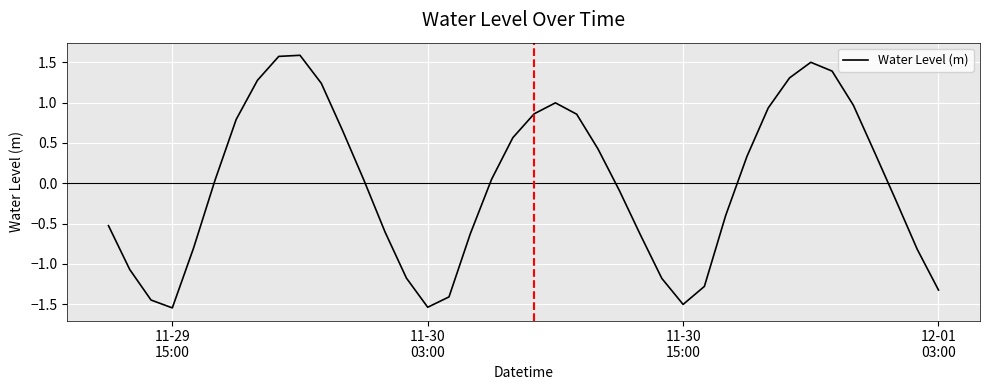

What is the greatest value displayed?

1.6